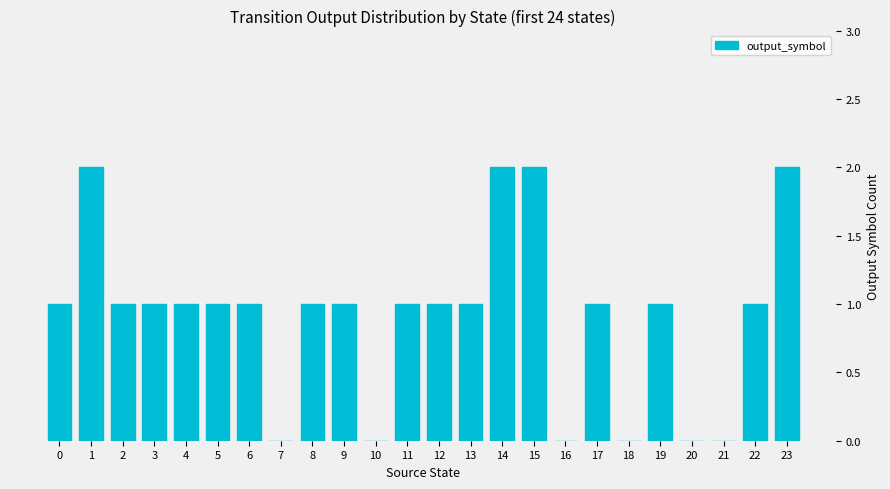

Which has a higher value, 13 or 7?

13